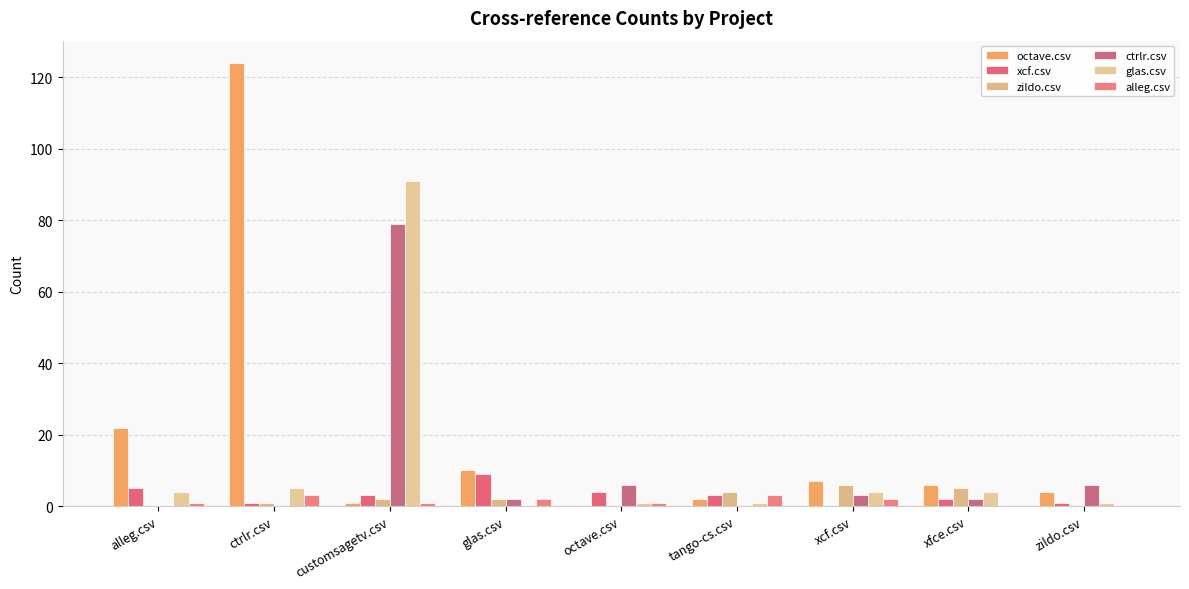

Which category has the lowest value across all series?

octave.csv